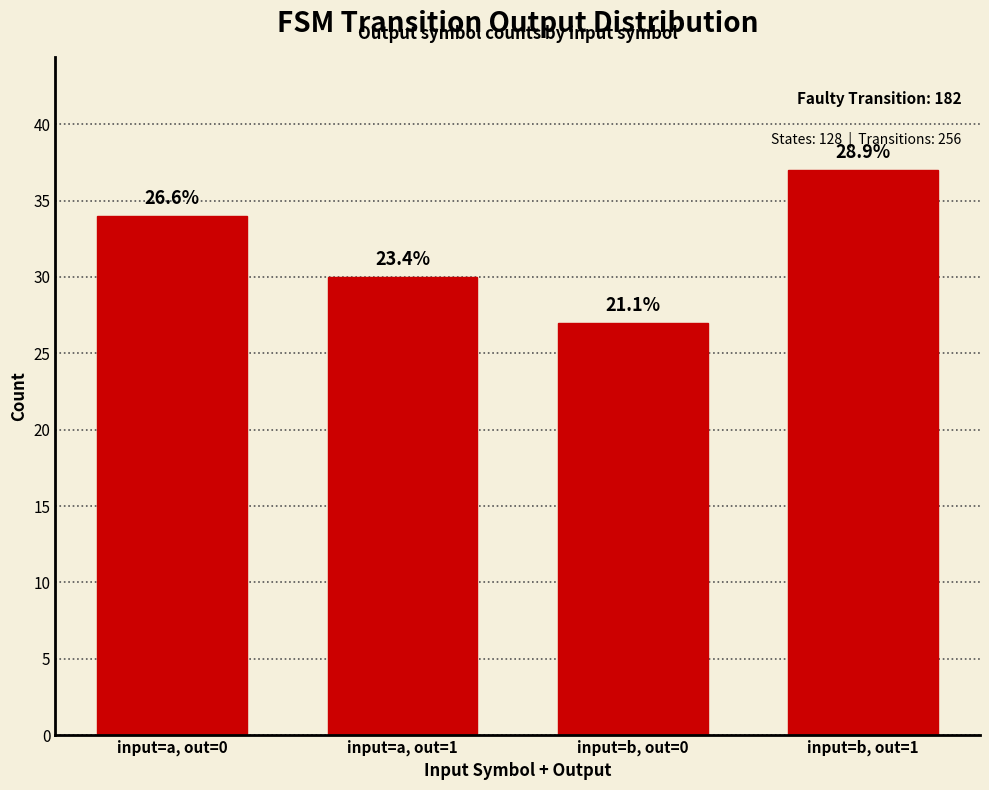

Does the chart contain any negative values?

No